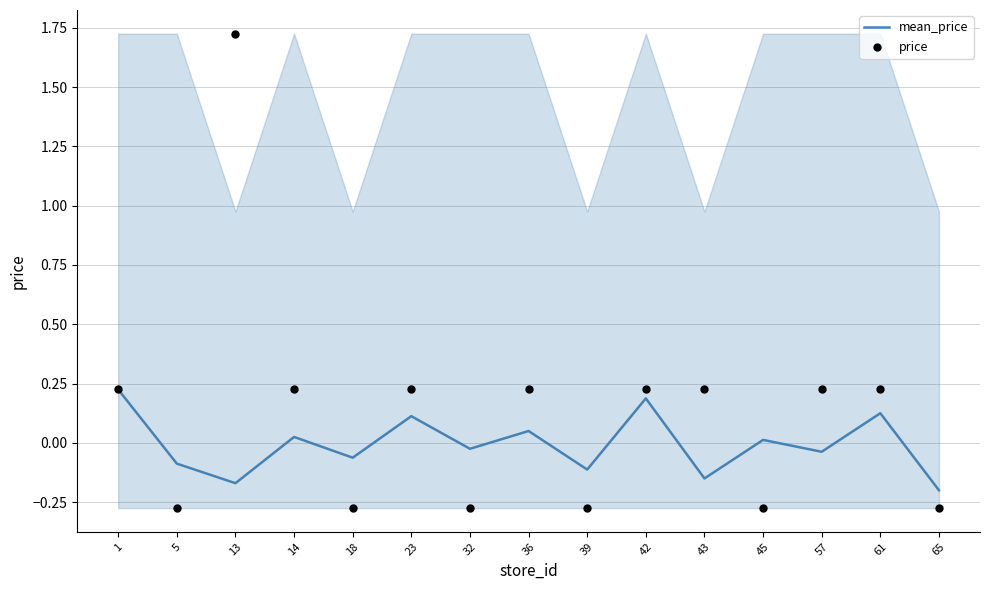

Which series has the widest spread of Y values?

price